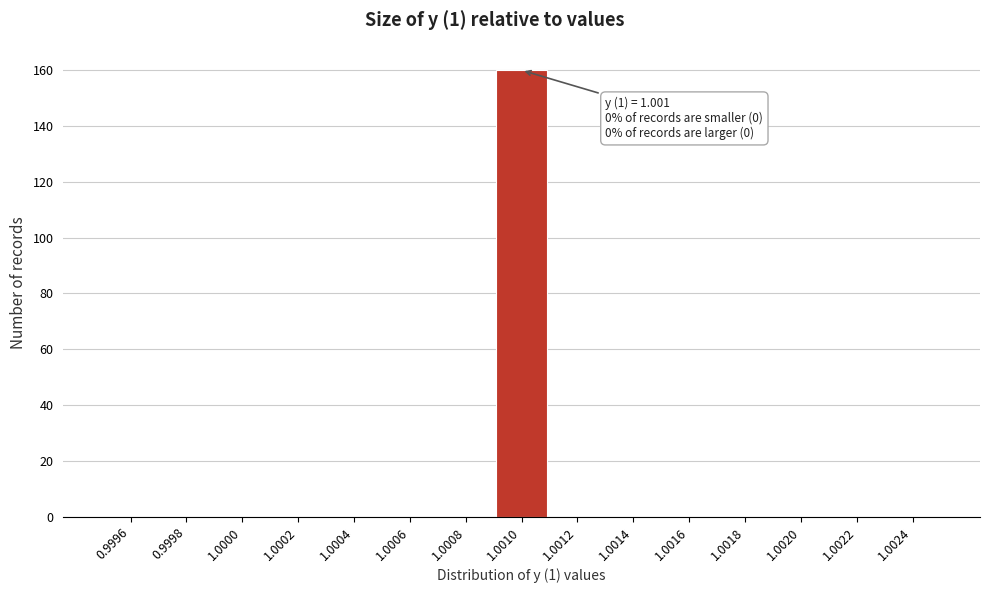

Reading left to right, what are all the values shown in this chart?

0.9996=0	0.9998=0	1.0000=0	1.0002=0	1.0004=0	1.0006=0	1.0008=0	1.0010=160	1.0012=0	1.0014=0	1.0016=0	1.0018=0	1.0020=0	1.0022=0	1.0024=0